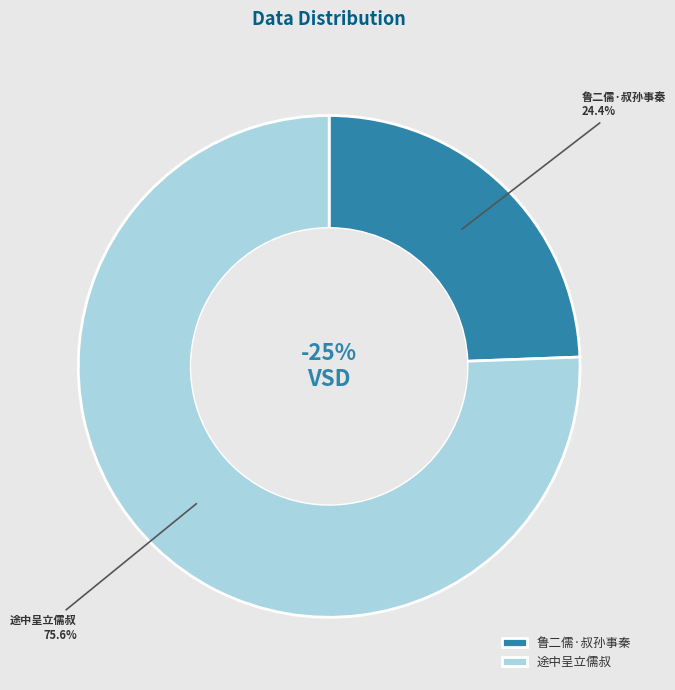

Count the number of slices in the pie.

2